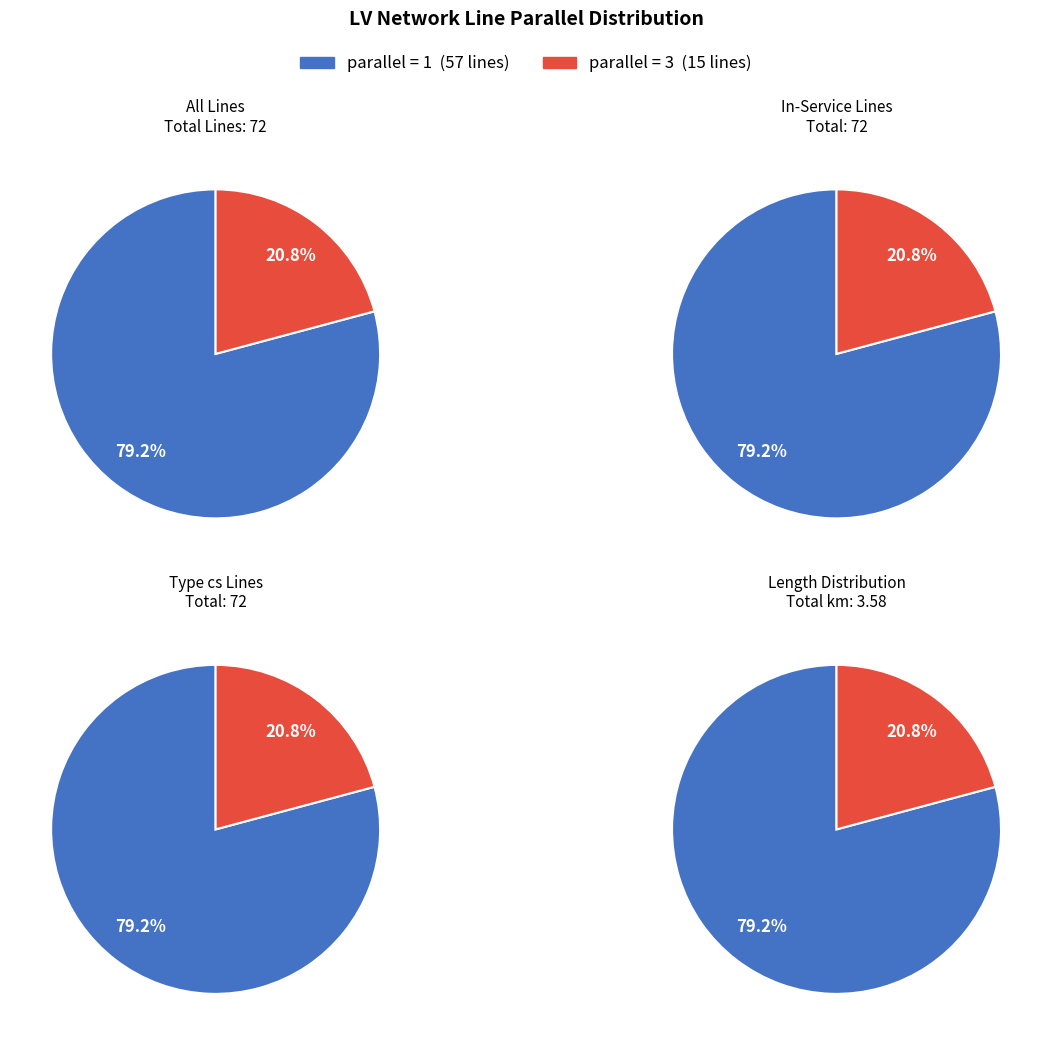

Rank the categories by value from lowest to highest.

parallel=3, parallel=1